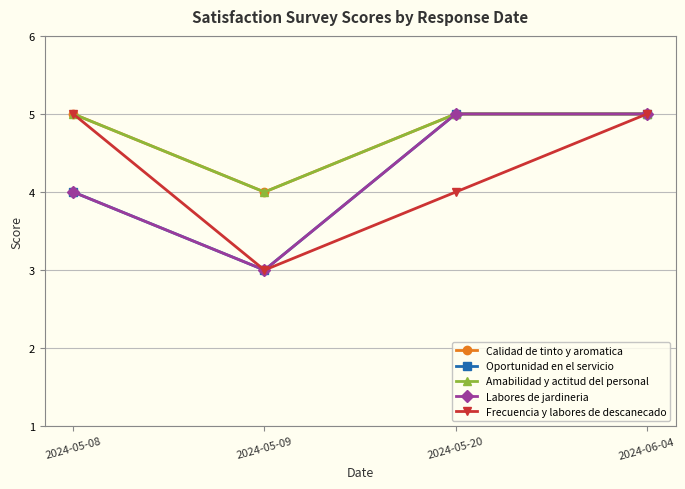

What position from the right is 2024-05-09?

3